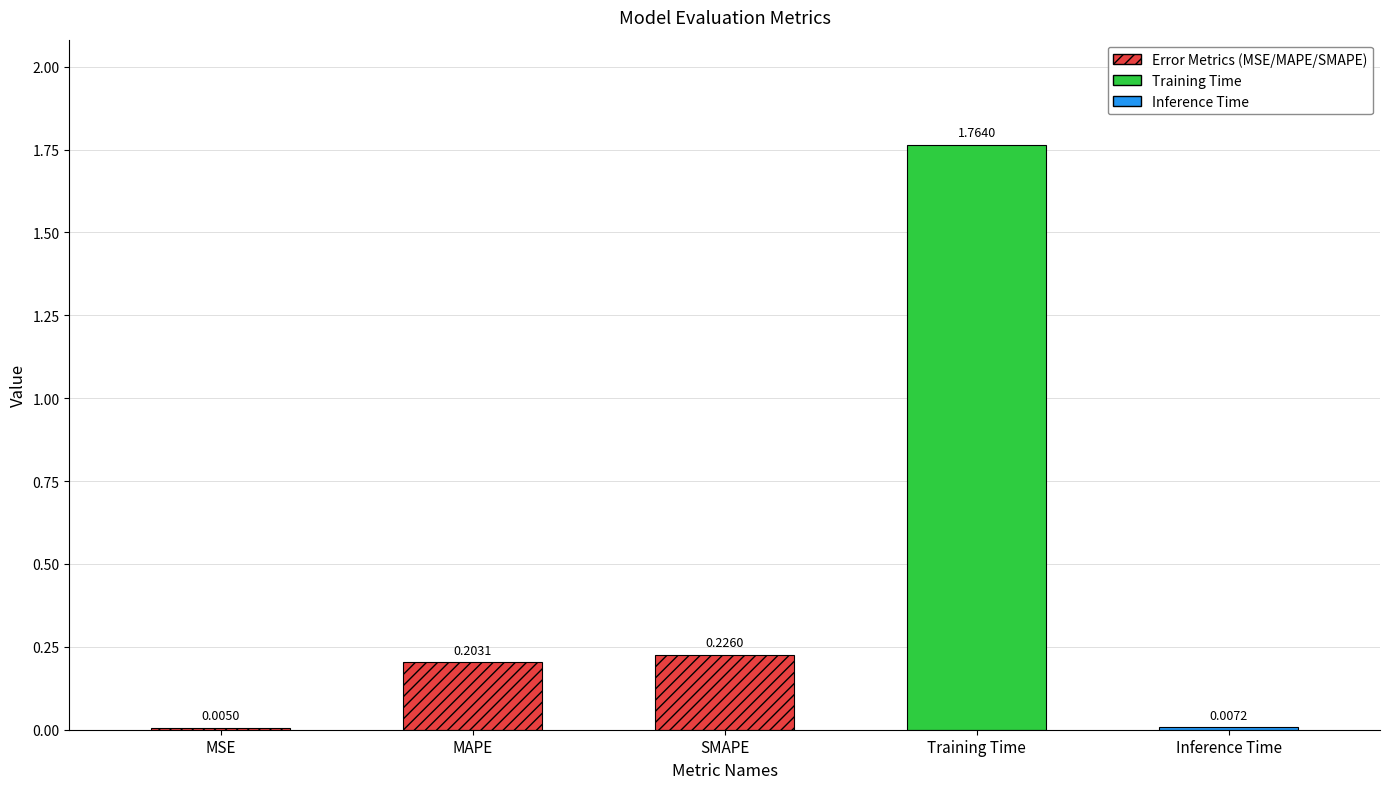

What is the label of the 5th bar from the left?

Inference Time